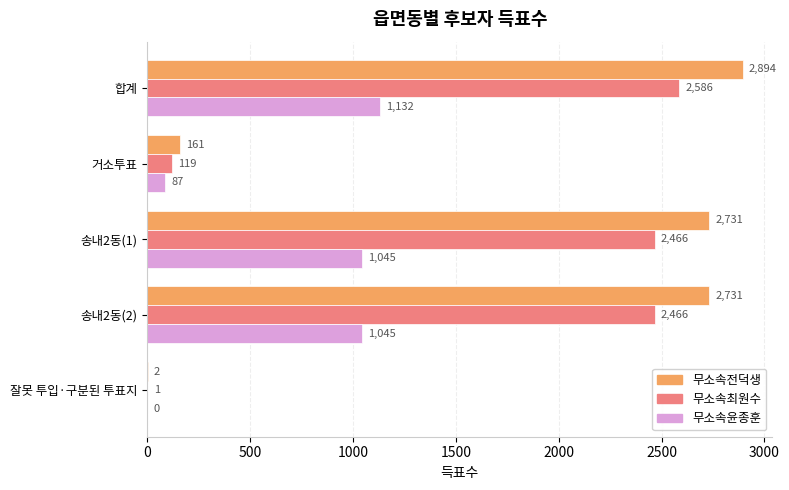

What is the sum of all 무소속전덕생 values?

8519